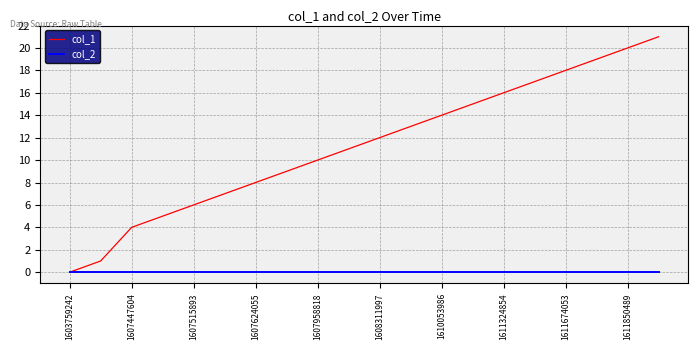

Which series has the largest total across all categories?

col_1